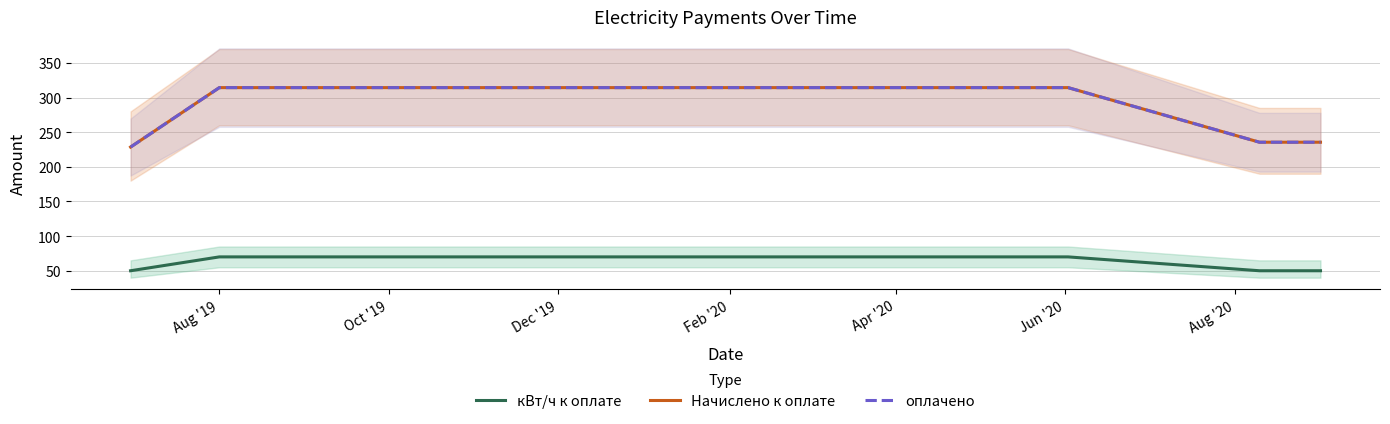

What is the value of the Начислено к оплате point at the 8th from the left?

314.3